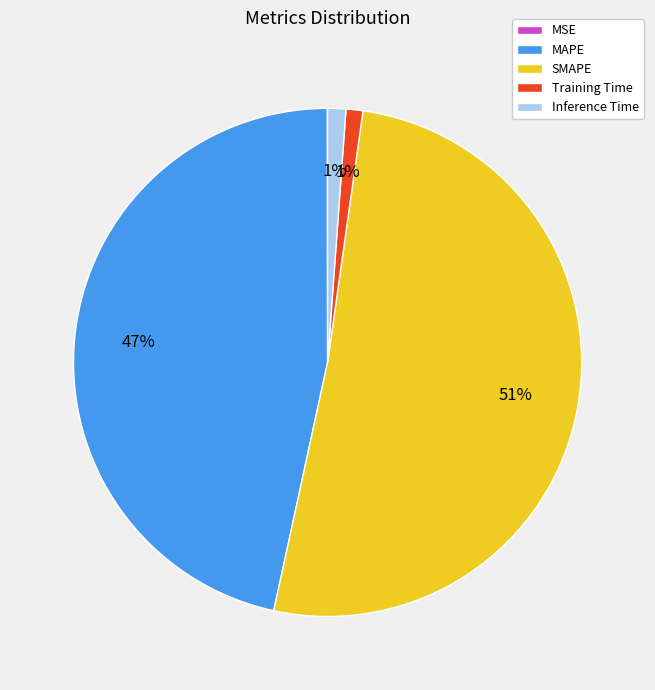

Which category has the biggest portion of the pie?

SMAPE